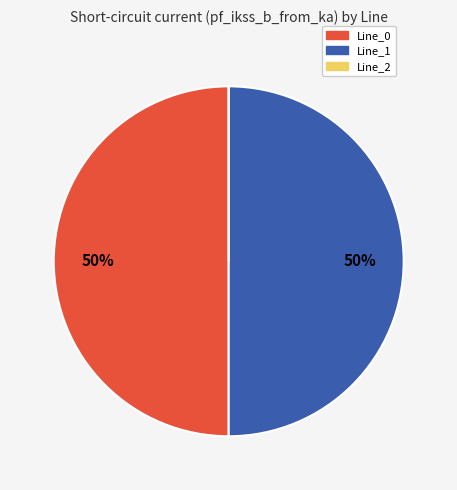

Approximately how many times larger is the value at Line_0 compared to Line_1?

1.0